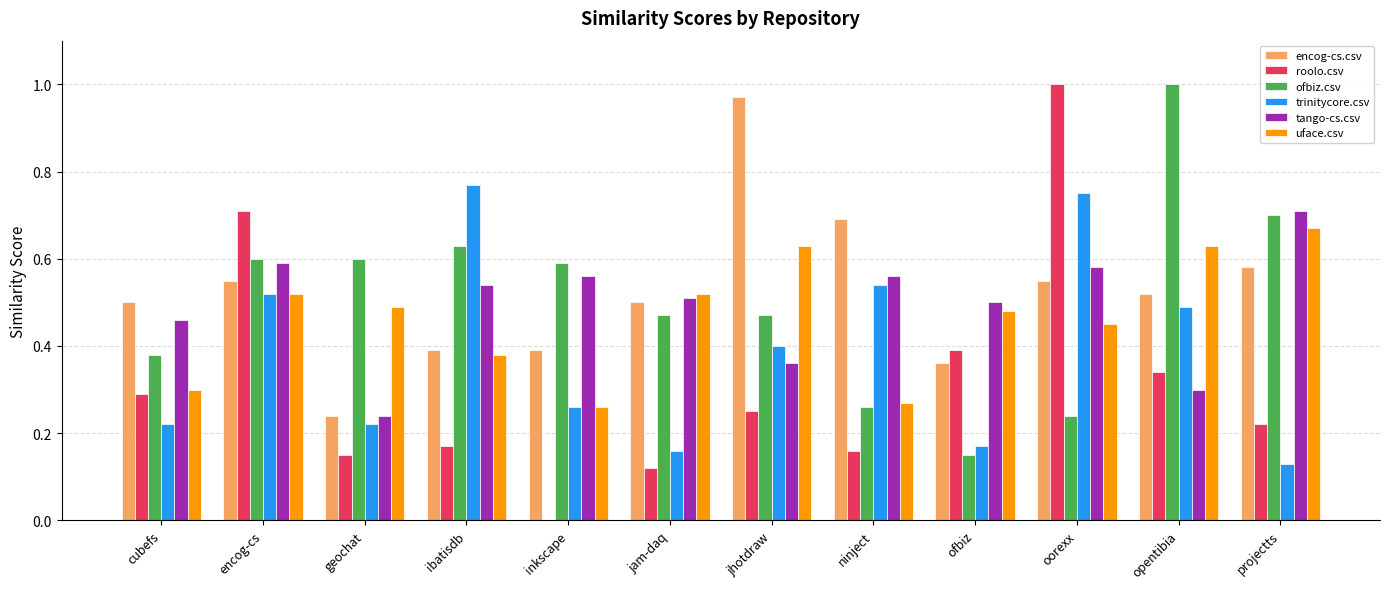

What is the sum of the trinitycore.csv values at ibatisdb and oorexx?

1.5